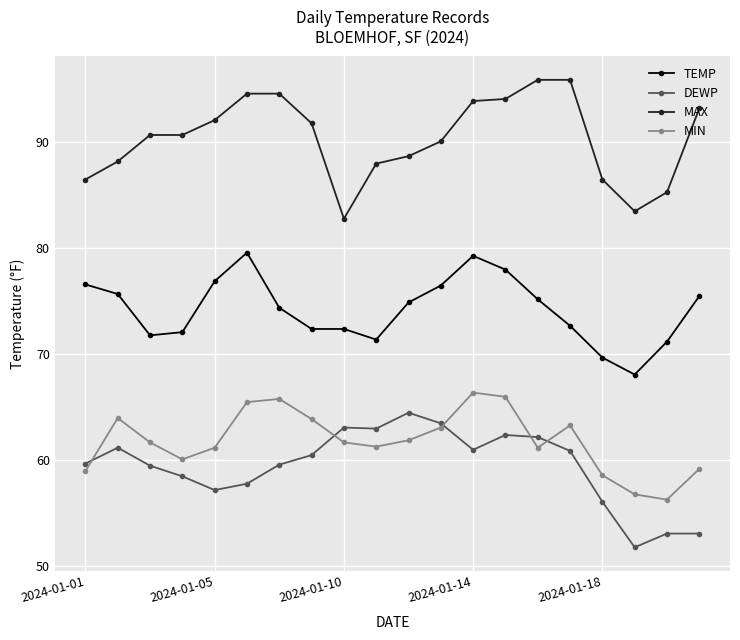

What is the value of the TEMP point at the 5th from the left?

76.9